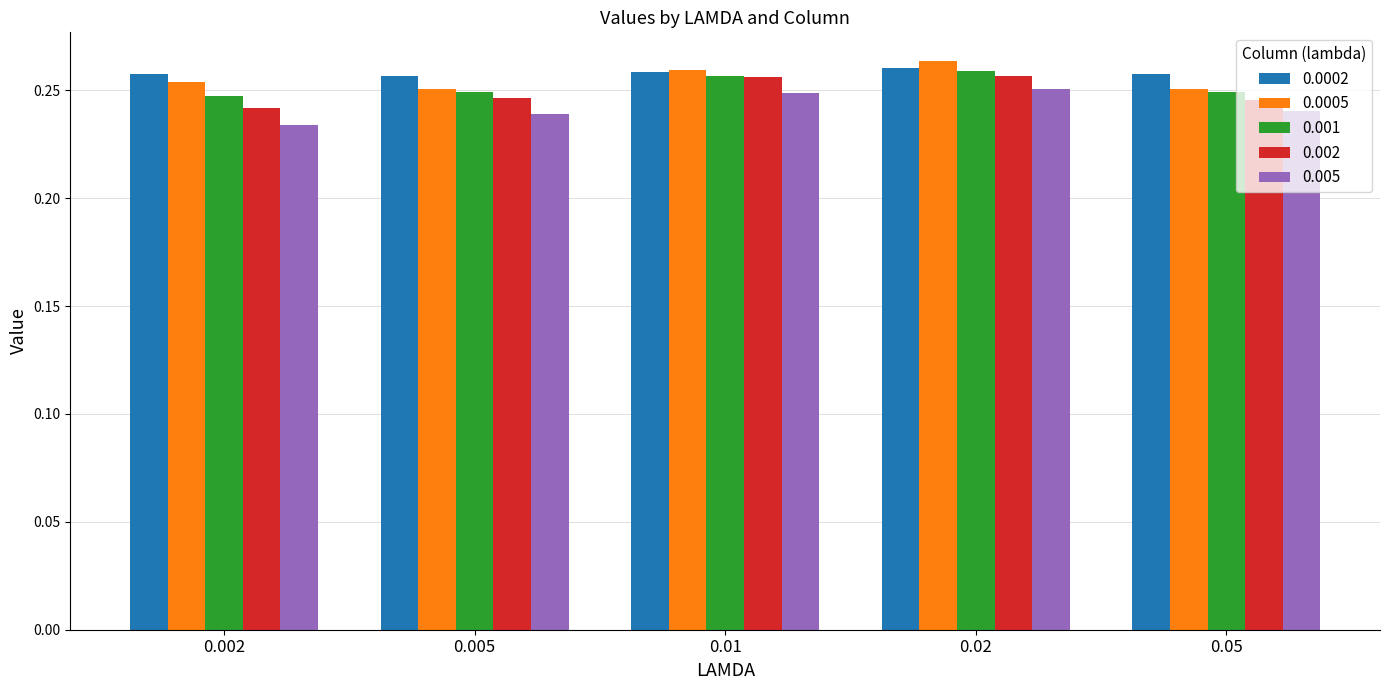

Count the 0.001 values in the range 0 to 1.

5